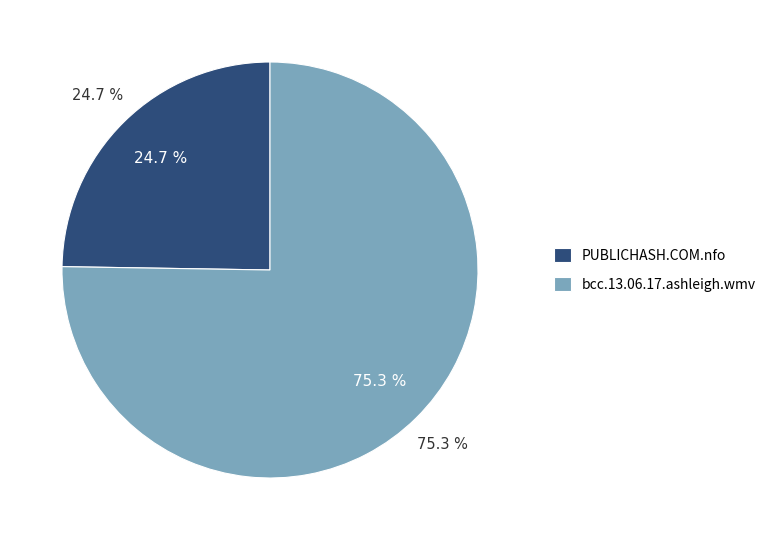

What is the total percentage of bcc.13.06.17.ashleigh.wmv and PUBLICHASH.COM.nfo?

100.0%